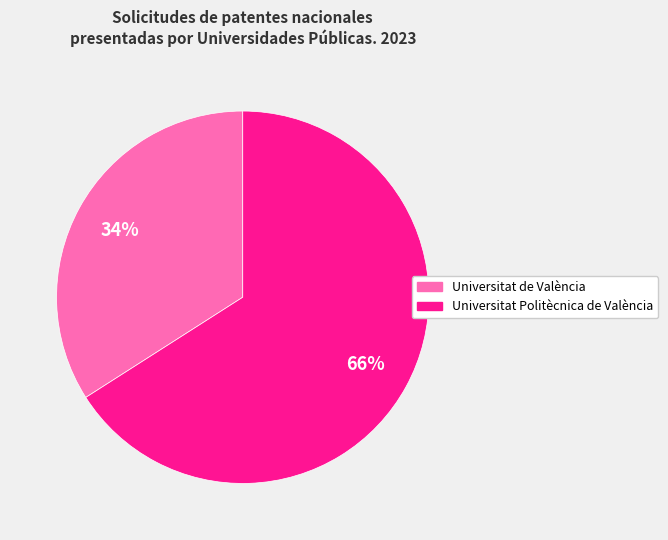

How many segments does this pie chart have?

2